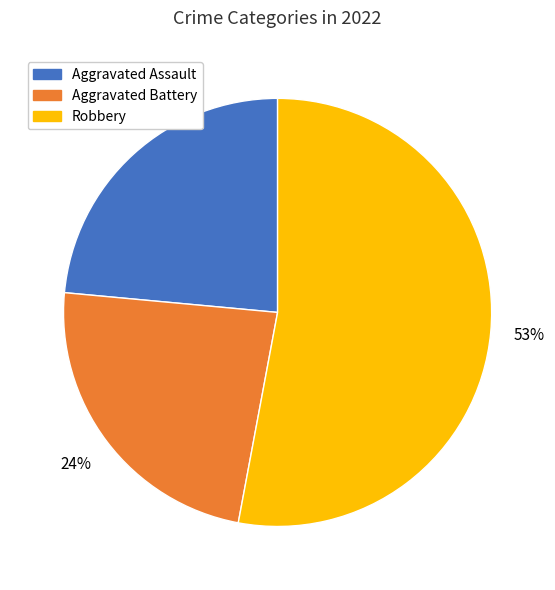

What percentage is the Aggravated Assault slice, to the nearest percent?

24%